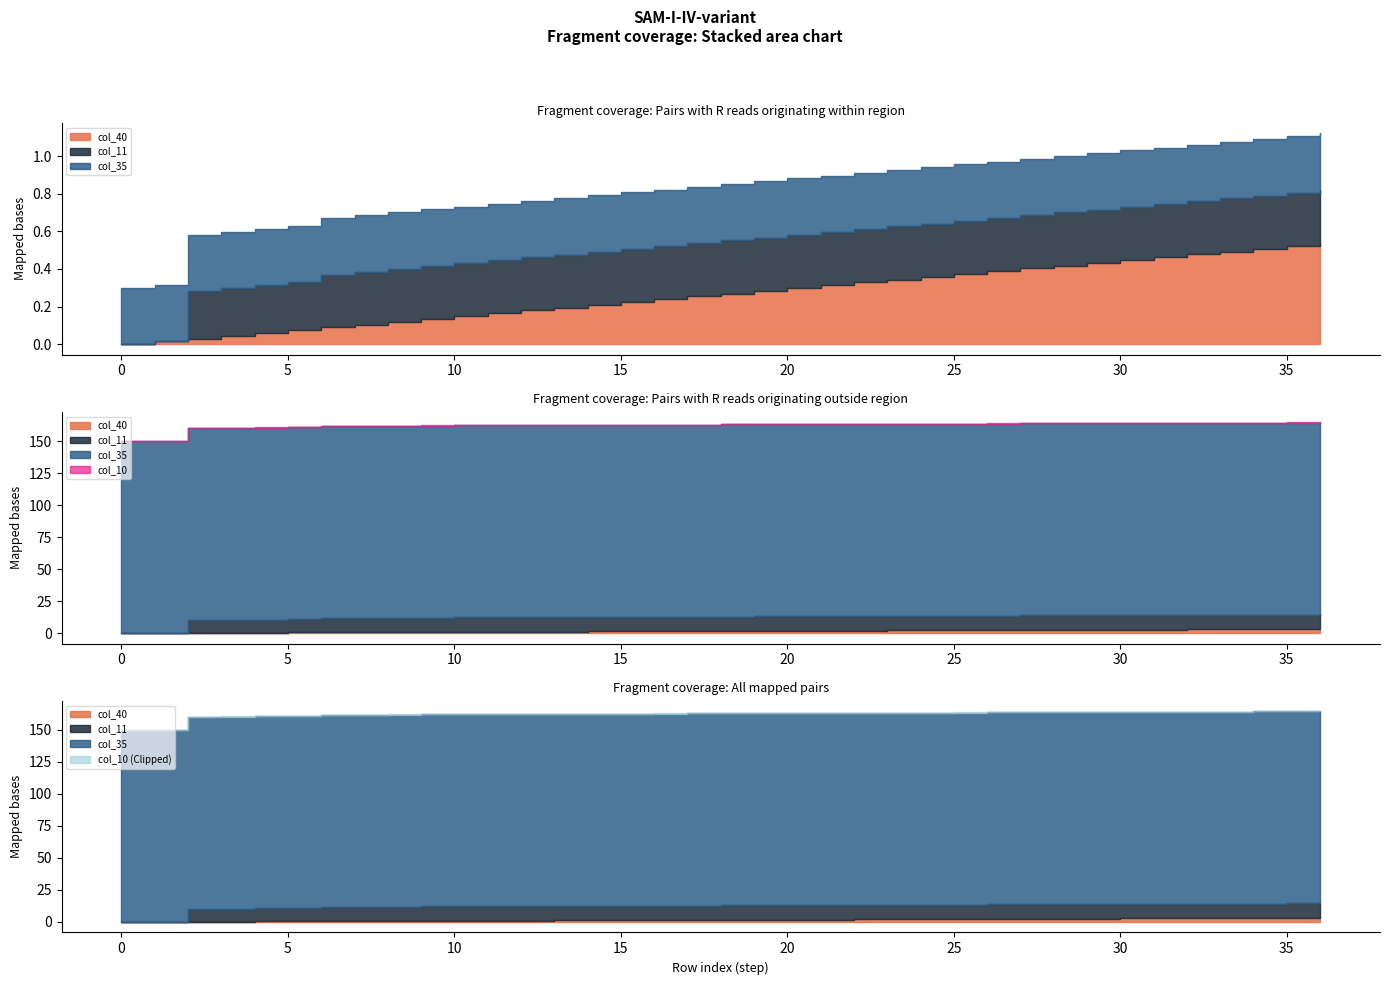

How many negative values does the col_11 series have?

2